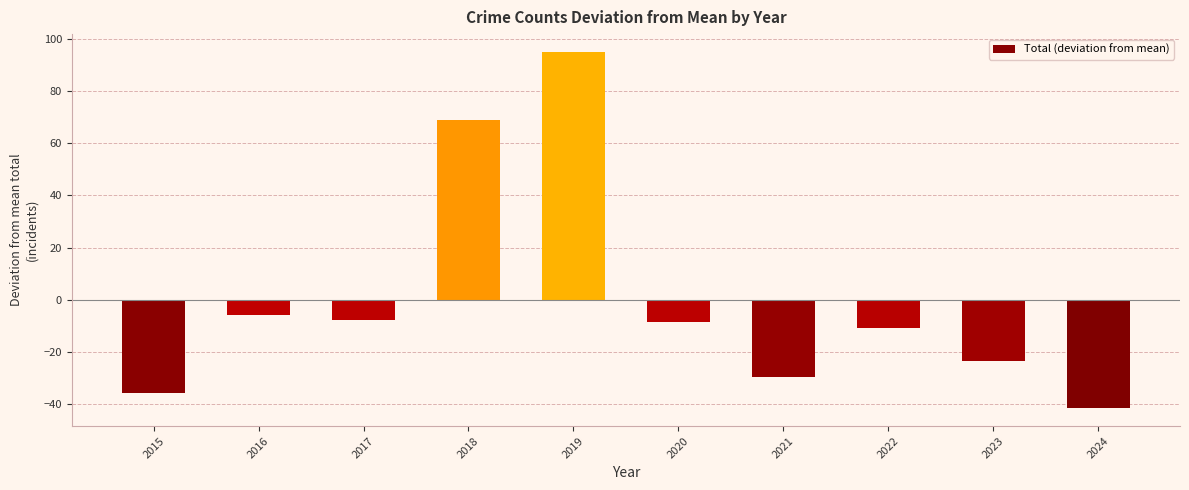

Reading left to right, list all the values displayed in this chart.

2015=-35.8	2016=-5.8	2017=-7.8	2018=69.2	2019=95.2	2020=-8.8	2021=-29.8	2022=-10.8	2023=-23.8	2024=-41.8